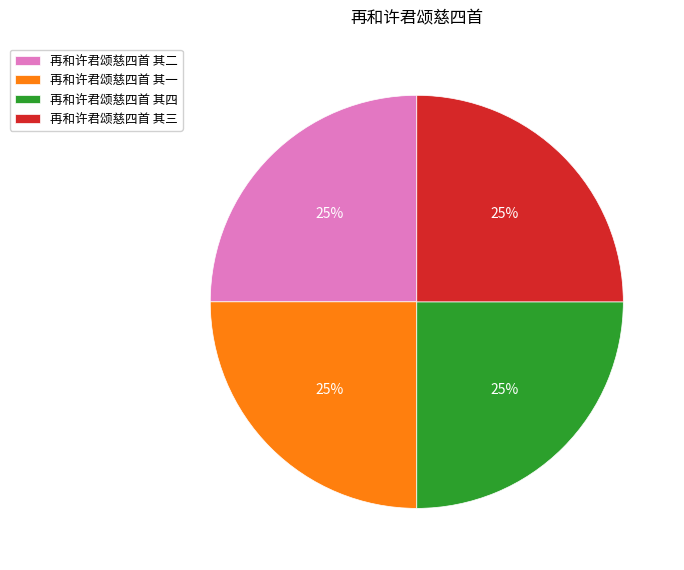

Is it true that 再和许君颂慈四首 其四 is 25% of the pie?

True